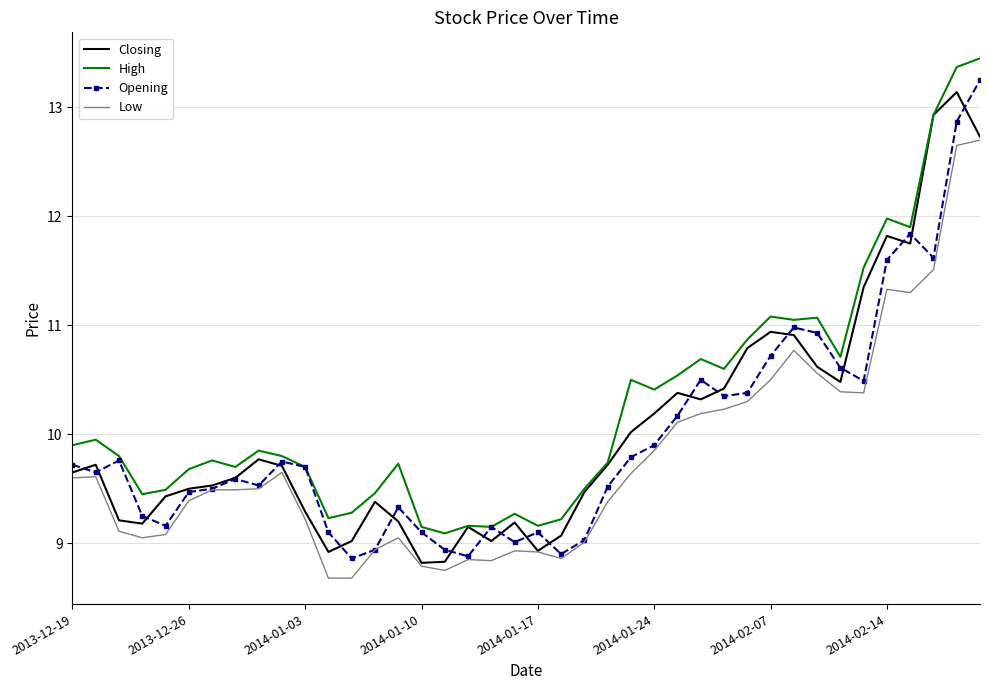

True or false: Low and High intersect in this chart.

False